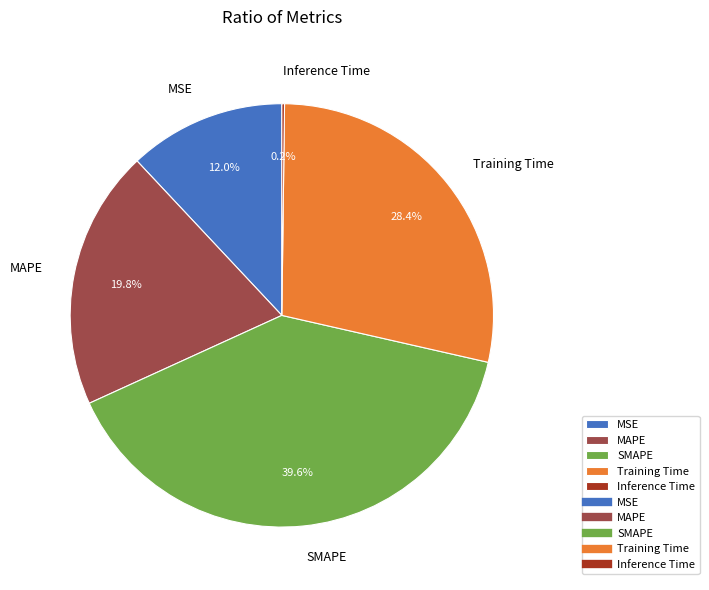

To the nearest percent, what is the difference between the SMAPE and MSE slice percentages?

28%